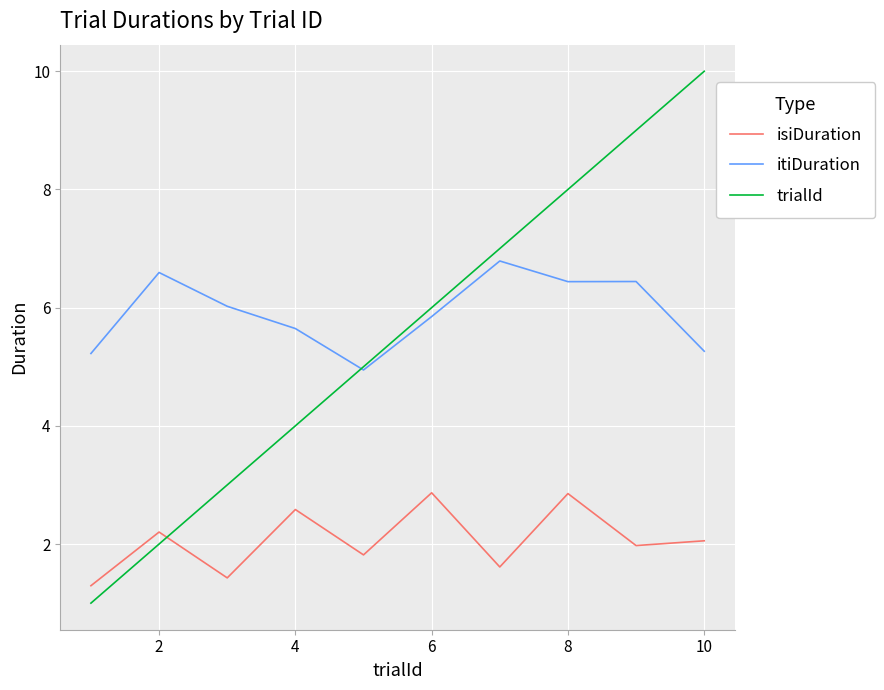

Which series has the largest range (max minus min)?

trialId